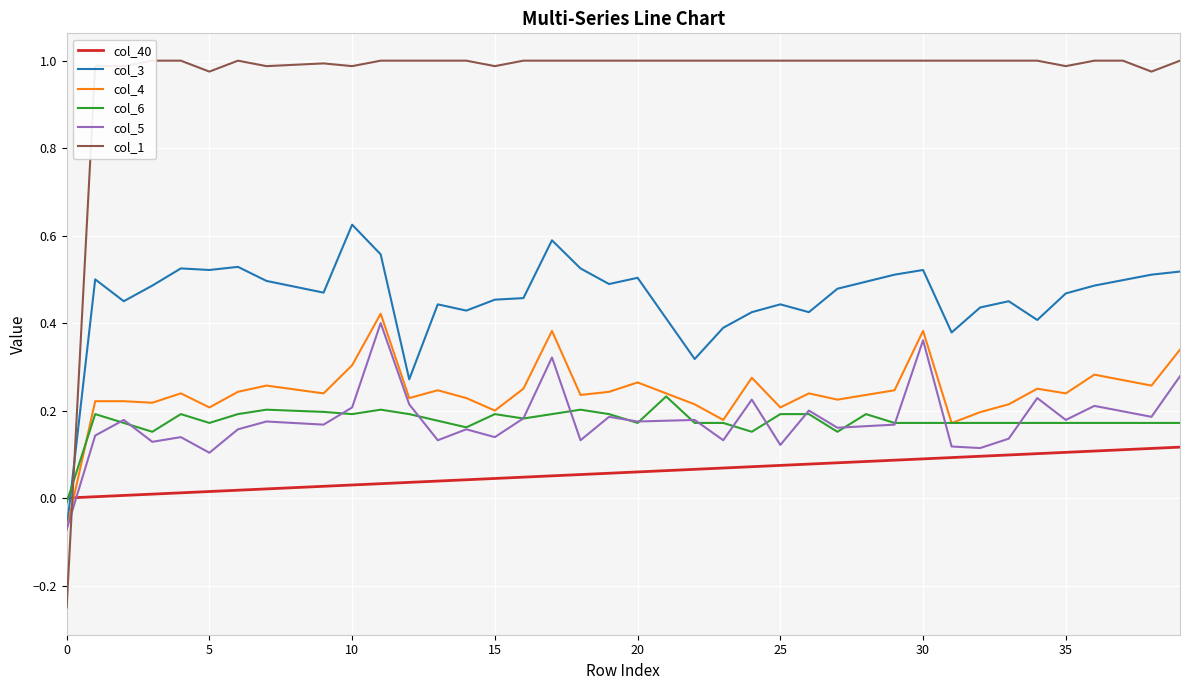

How many negative values does the col_4 series have?

1